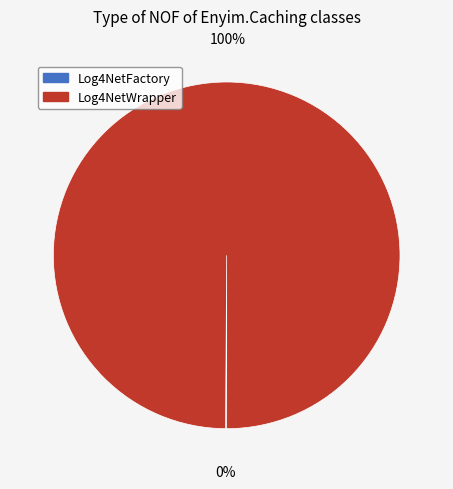

Which category has the biggest portion of the pie?

Log4NetWrapper